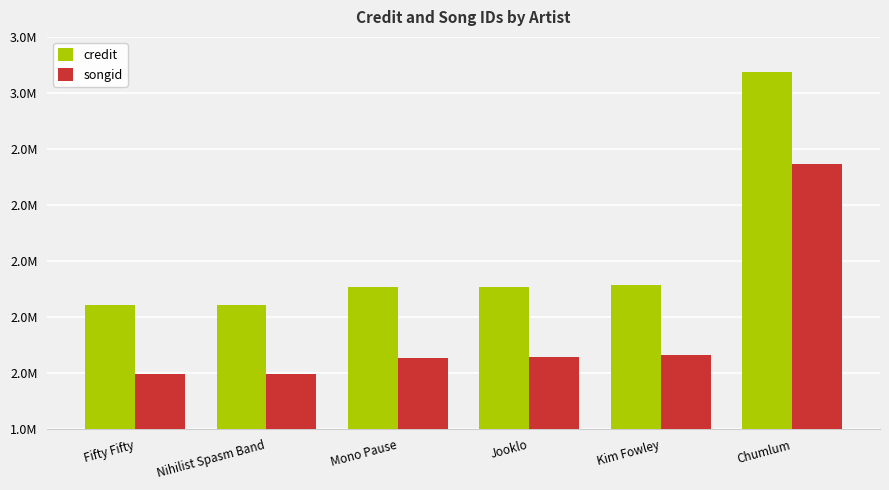

The value of songid at Chumlum is 4406624. True or false?

False